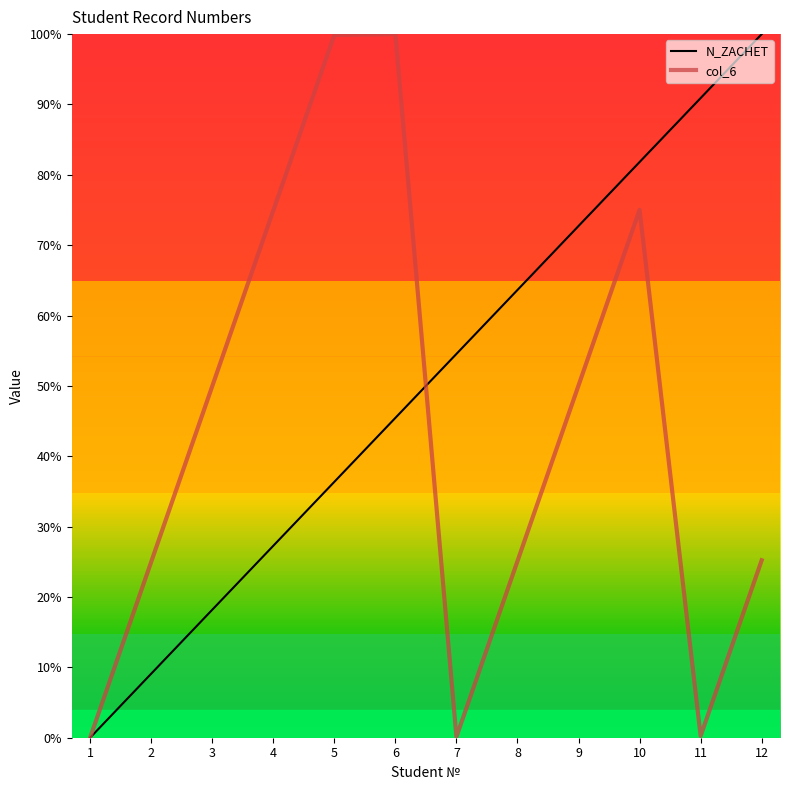

How many positive values does the N_ZACHET series have?

11